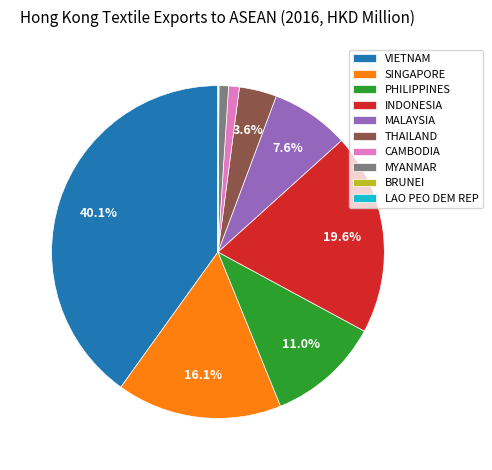

Which category has the biggest portion of the pie?

VIETNAM